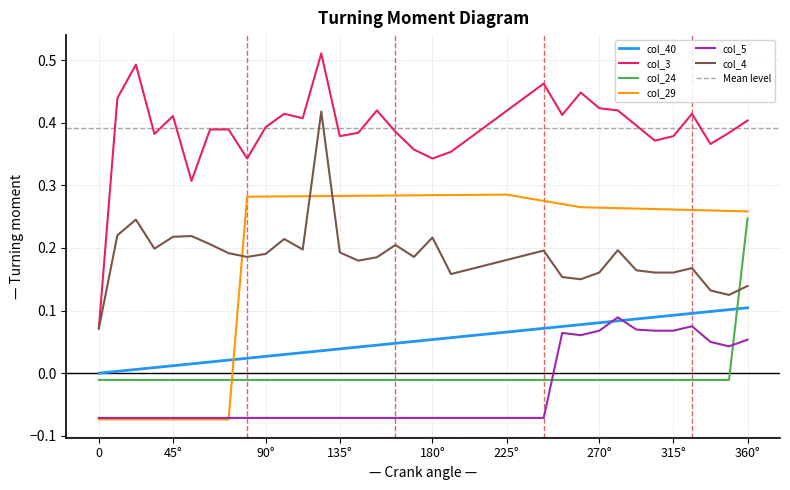

How many intersections are there between col_29 and col_40?

1